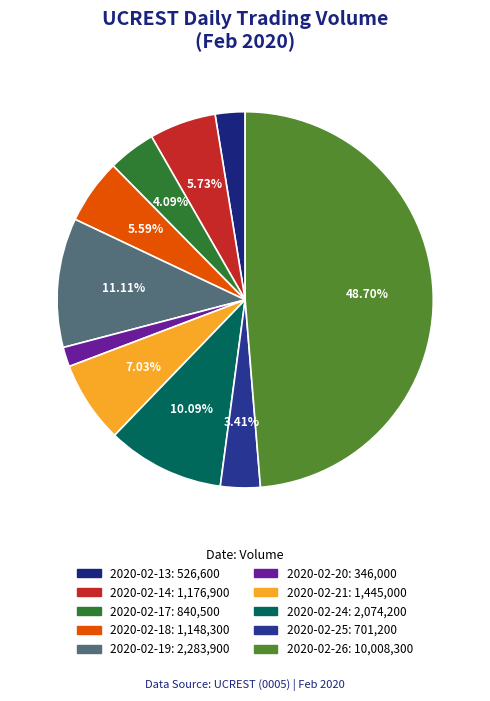

Which category has the biggest portion of the pie?

2020-02-26